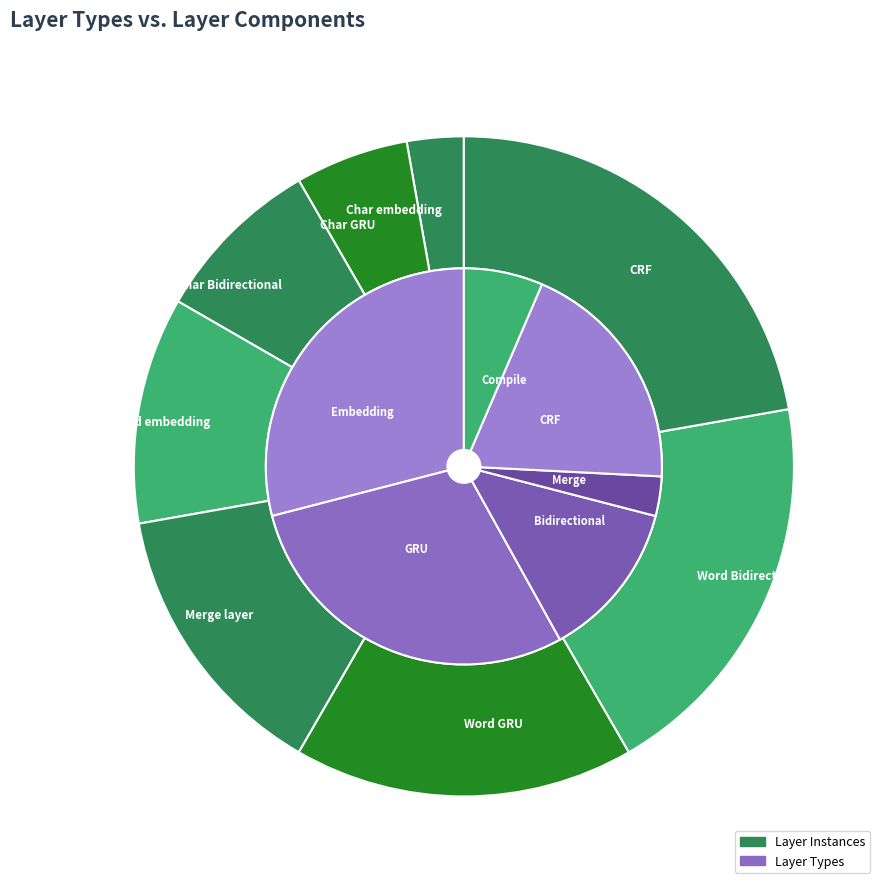

What percentage is the Merge layer slice, to the nearest percent?

14%